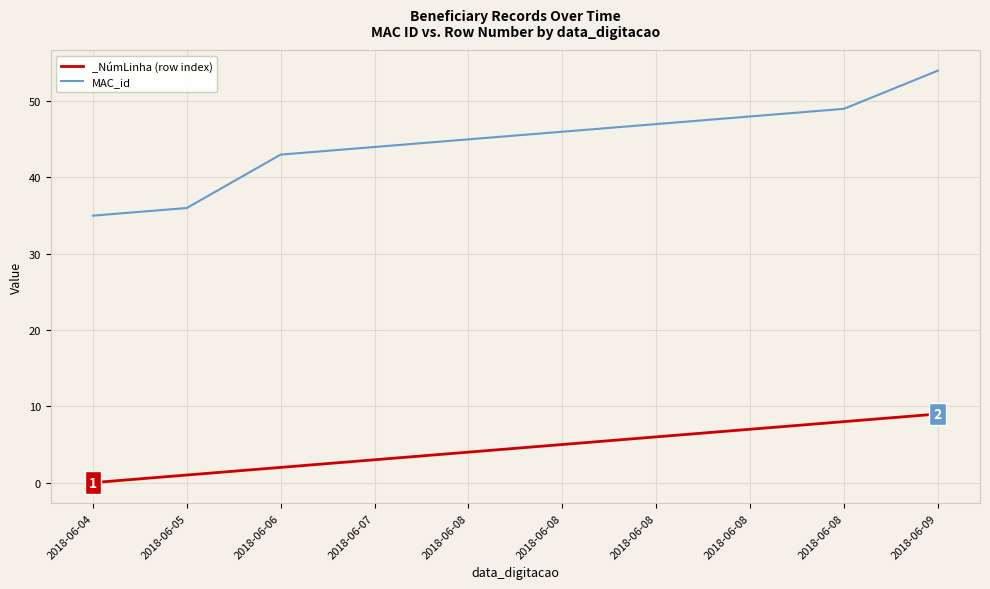

Is it true that the value at 2018-06-09 is 54?

True